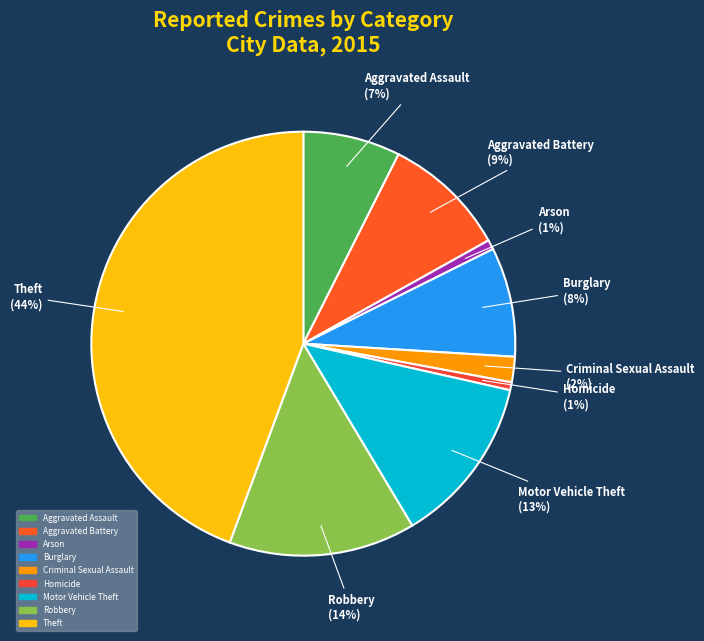

True or false: Motor Vehicle Theft accounts for 1% of the total.

False